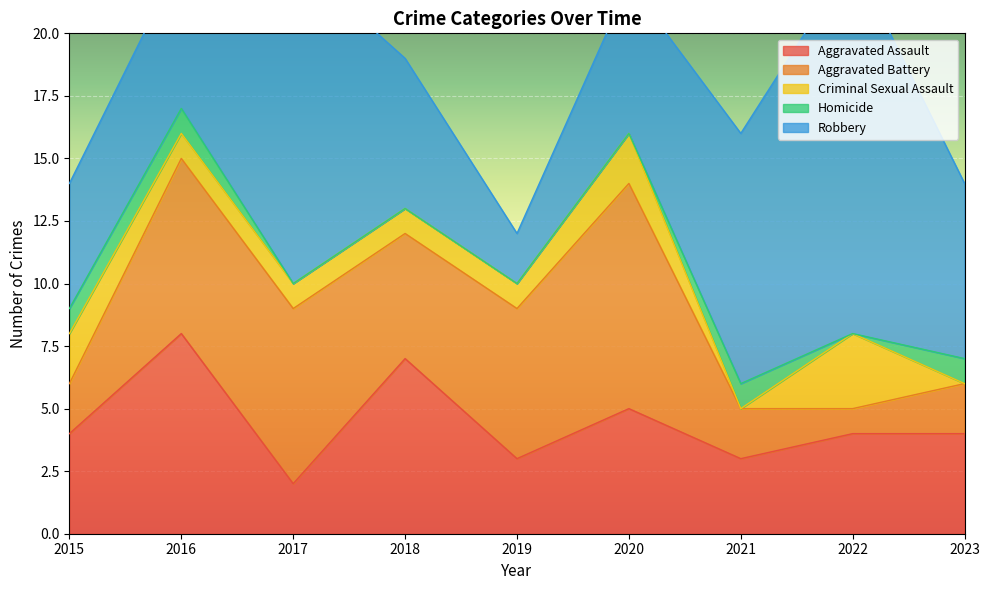

How many lines are shown in the chart?

5